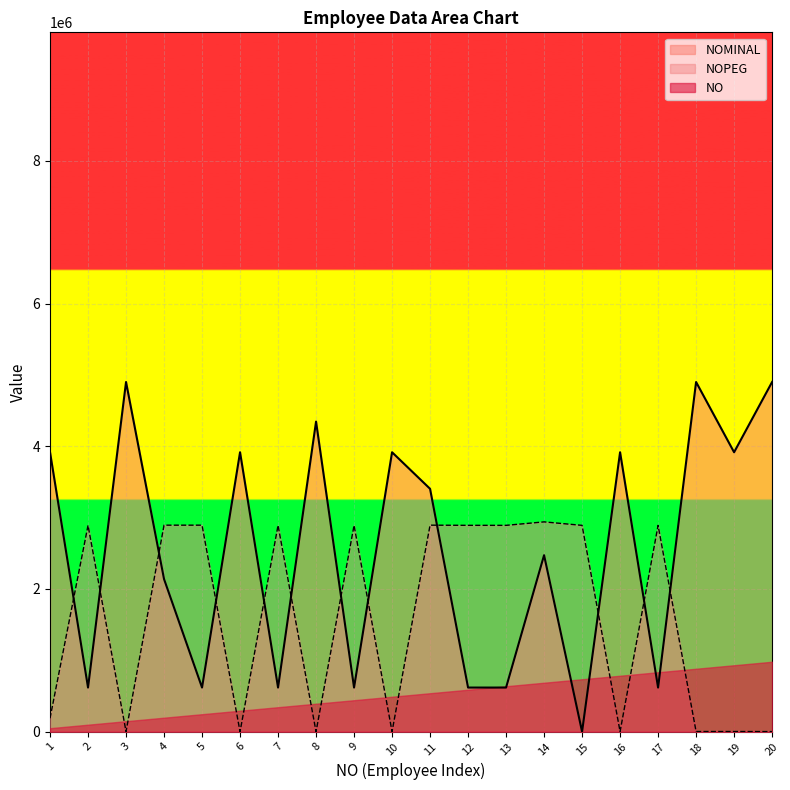

True or false: NOMINAL and NOPEG cross at least once.

True